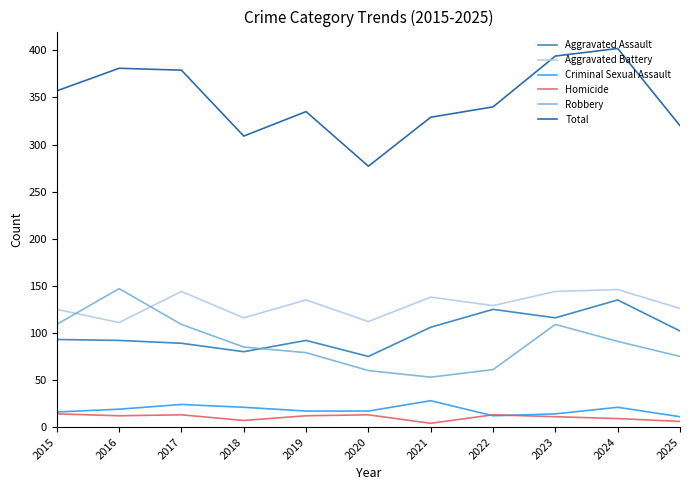

What is the difference between the maximum and minimum values in the Robbery series?

94